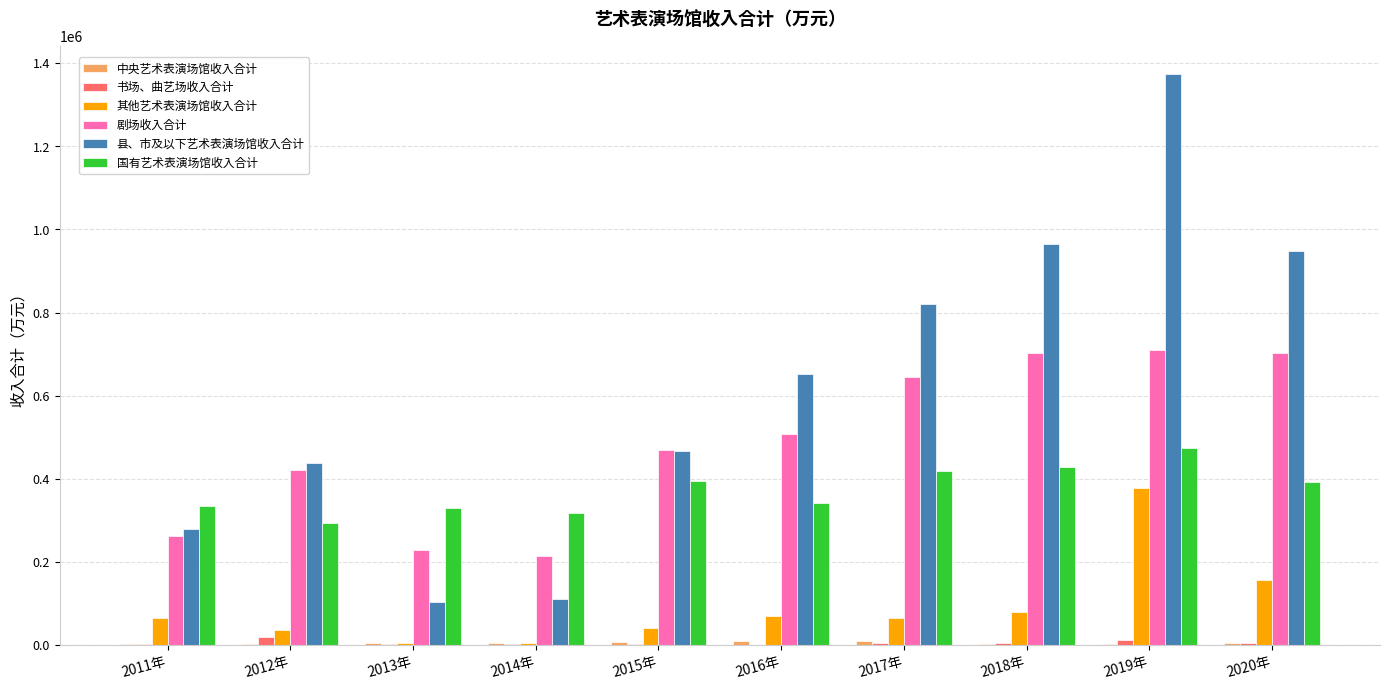

At which category is the sum across all series the highest?

2019年